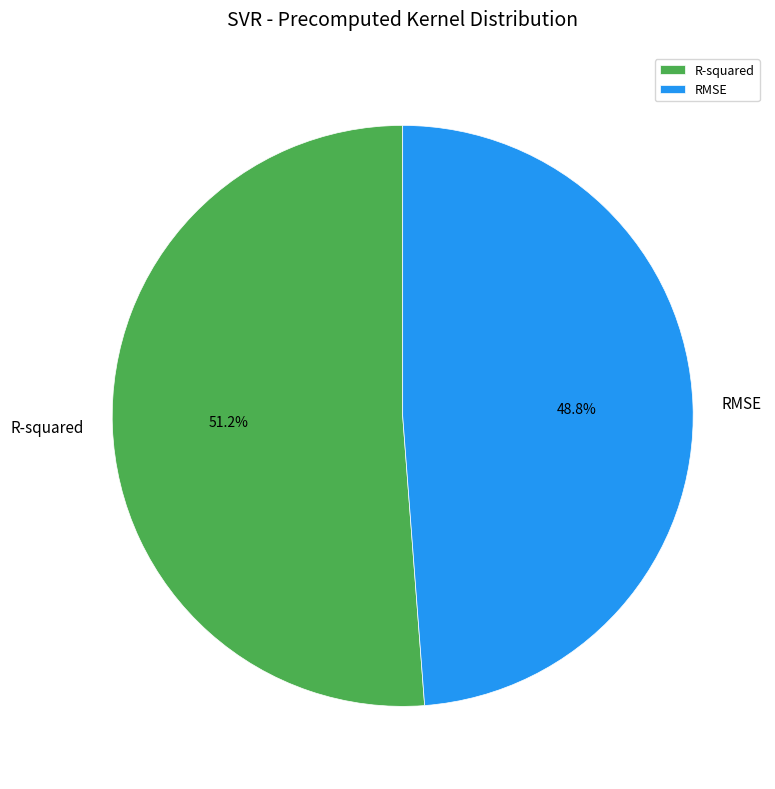

Which category has the smallest portion of the pie?

RMSE